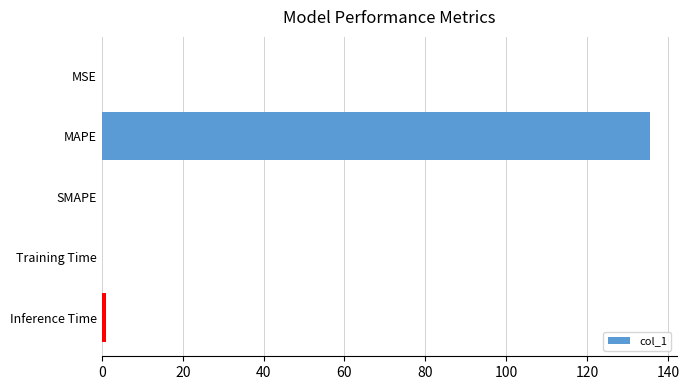

Which category has the highest value across all series?

MAPE